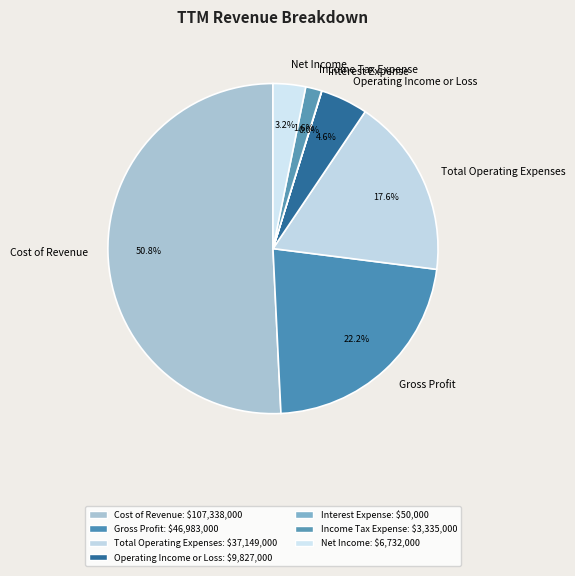

What is the largest slice in the pie chart?

Cost of Revenue